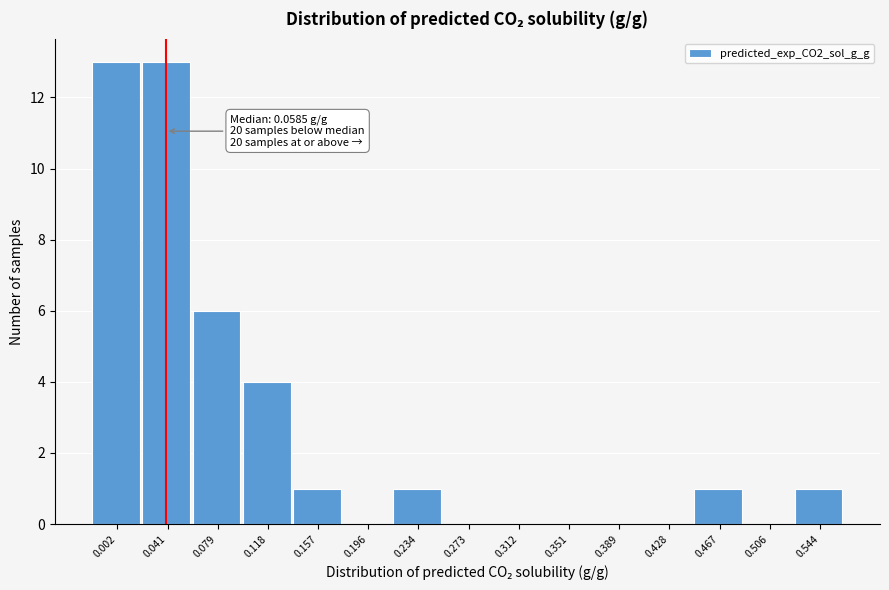

Reading left to right, what are all the values shown in this chart?

0.002=13	0.041=13	0.079=6	0.118=4	0.157=1	0.196=0	0.234=1	0.273=0	0.312=0	0.351=0	0.389=0	0.428=0	0.467=1	0.506=0	0.544=1